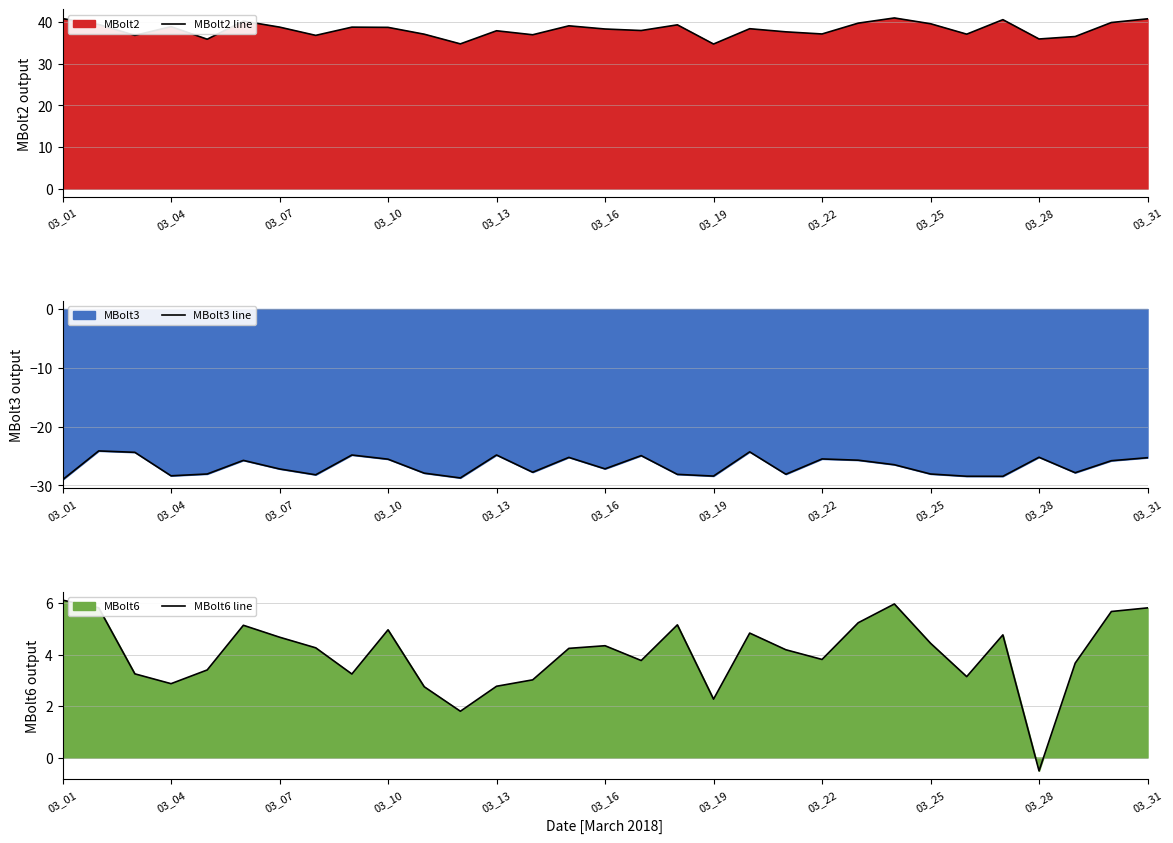

At which label does MBolt6 line first exceed 4?

03_01